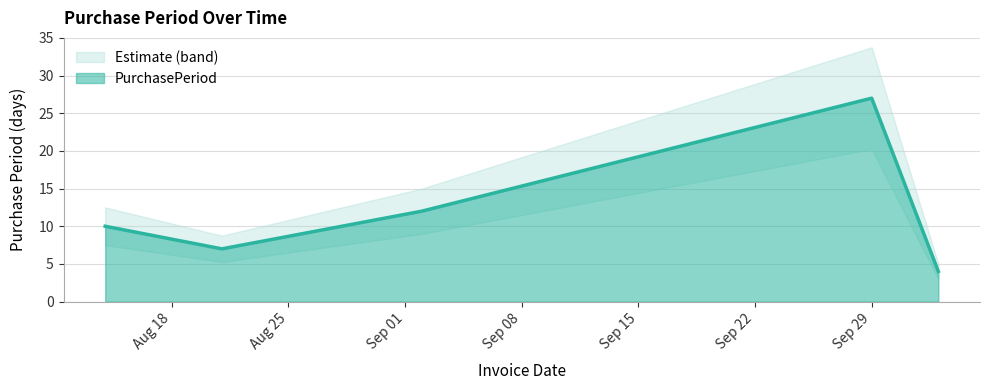

What is the lowest value of the PurchasePeriod series?

4